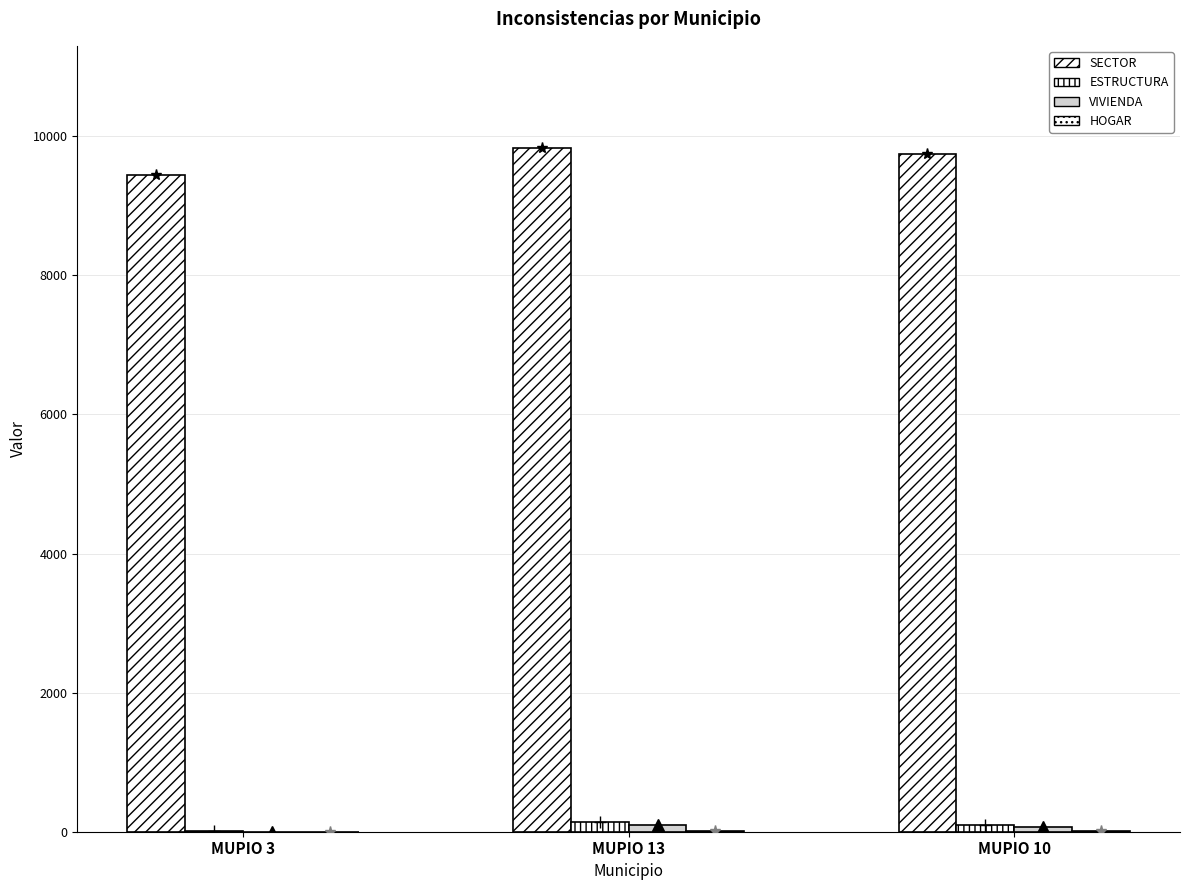

Which has a higher value, MUPIO 13 or MUPIO 3?

MUPIO 13